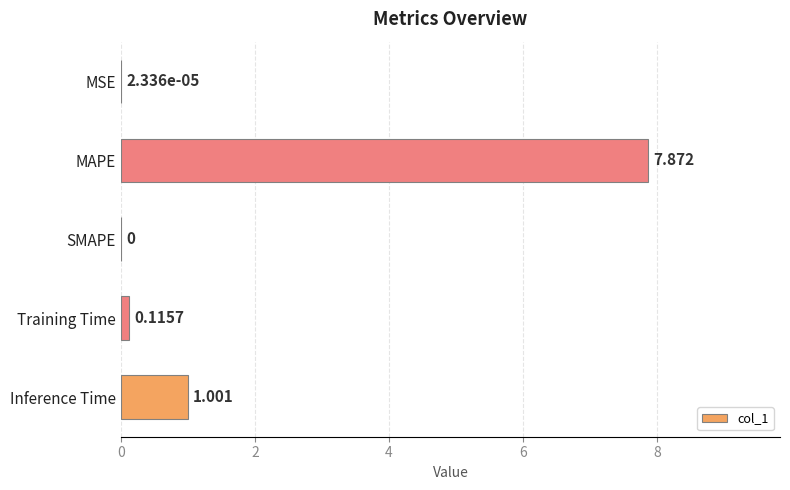

Where is the data nearest to the value 3?

Inference Time